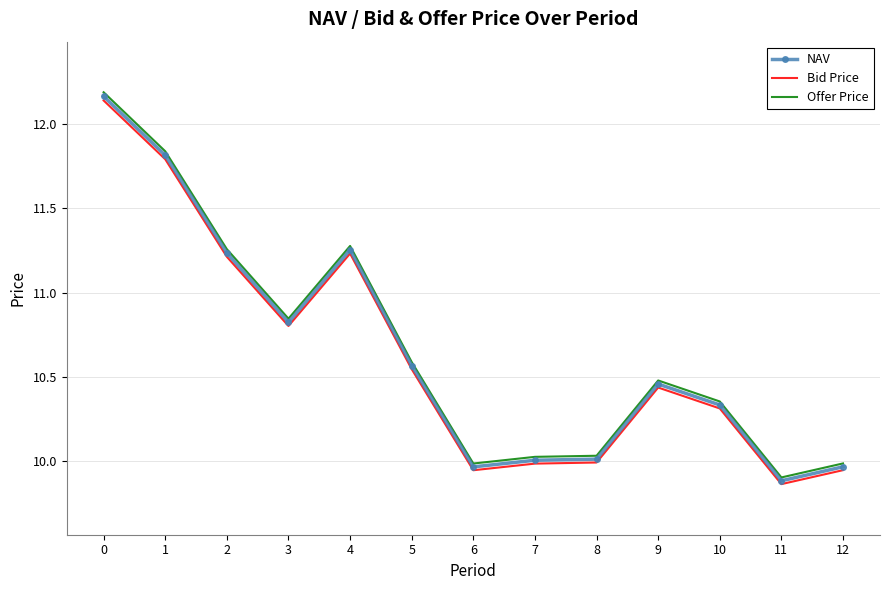

True or false: Offer Price and Bid Price cross at least once.

False